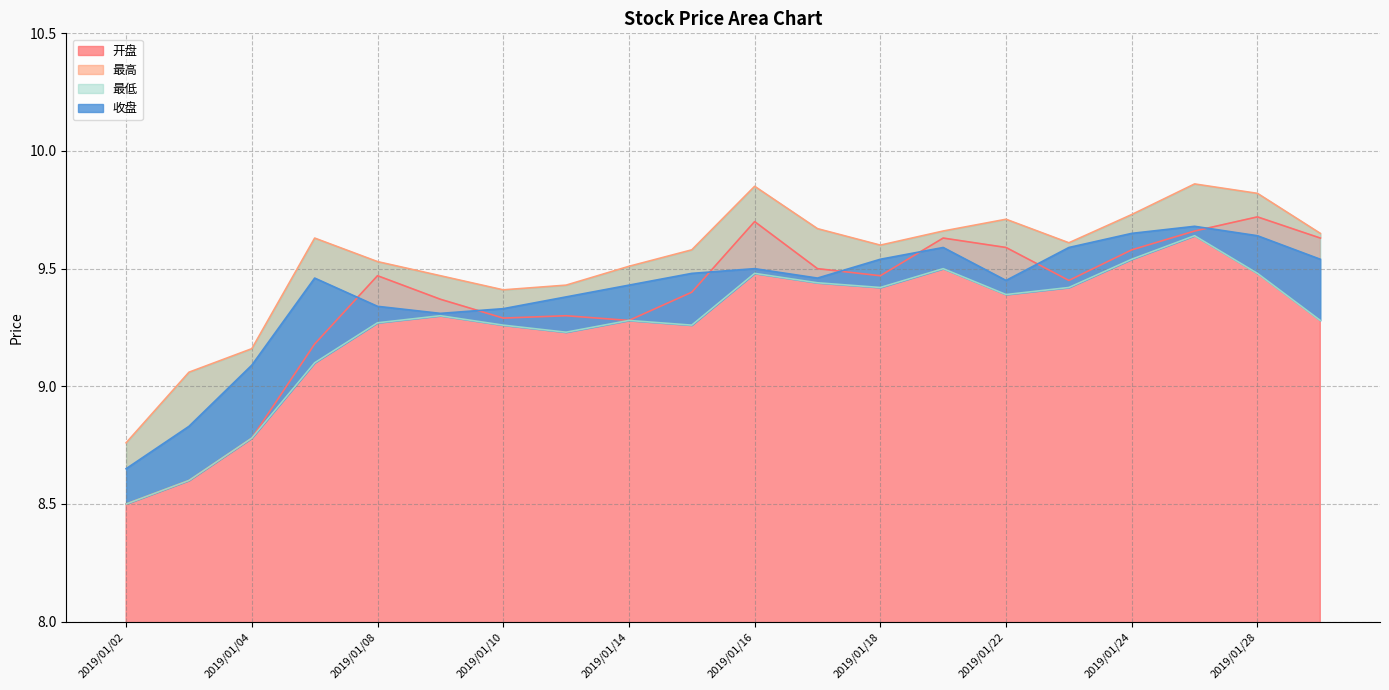

Reading right to left, list all the values displayed in this chart.

开盘: 9.6	9.7	9.7	9.6	9.4	9.6	9.6	9.5	9.5	9.7	9.4	9.3	9.3	9.3	9.4	9.5	9.2	8.8	8.6	8.5
最高: 9.7	9.8	9.9	9.7	9.6	9.7	9.7	9.6	9.7	9.8	9.6	9.5	9.4	9.4	9.5	9.5	9.6	9.2	9.1	8.8
最低: 9.3	9.5	9.6	9.5	9.4	9.4	9.5	9.4	9.4	9.5	9.3	9.3	9.2	9.3	9.3	9.3	9.1	8.8	8.6	8.5
收盘: 9.5	9.6	9.7	9.7	9.6	9.4	9.6	9.5	9.5	9.5	9.5	9.4	9.4	9.3	9.3	9.3	9.5	9.1	8.8	8.7